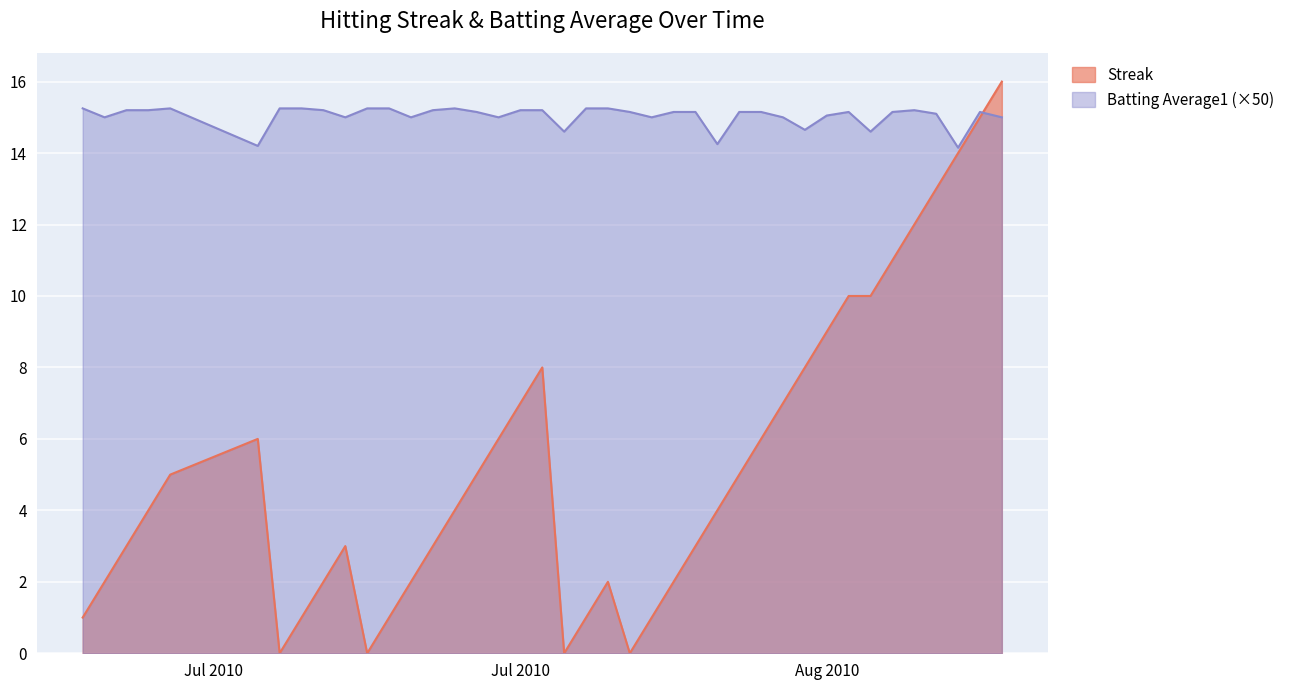

How many interior local valleys does the Batting Average1 series have?

11